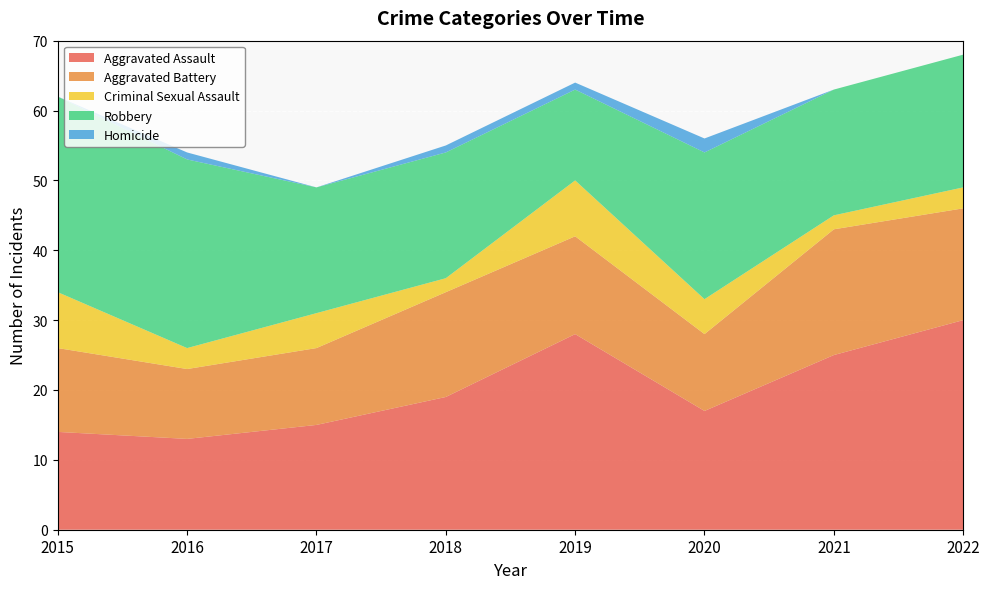

Reading left to right, extract all data points from this chart.

Aggravated Assault: 14	13	15	19	28	17	25	30
Aggravated Battery: 12	10	11	15	14	11	18	16
Criminal Sexual Assault: 8	3	5	2	8	5	2	3
Robbery: 28	27	18	18	13	21	18	19
Homicide: 0	1	0	1	1	2	0	0